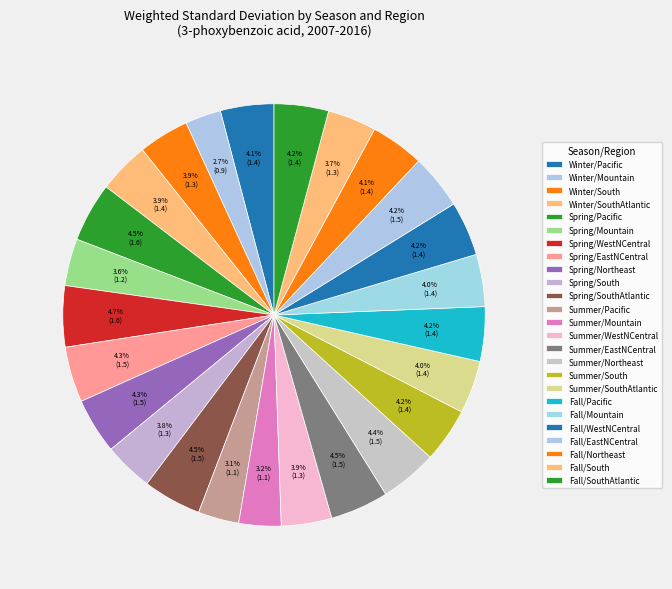

Is it true that Summer/Mountain is 3% of the pie?

True